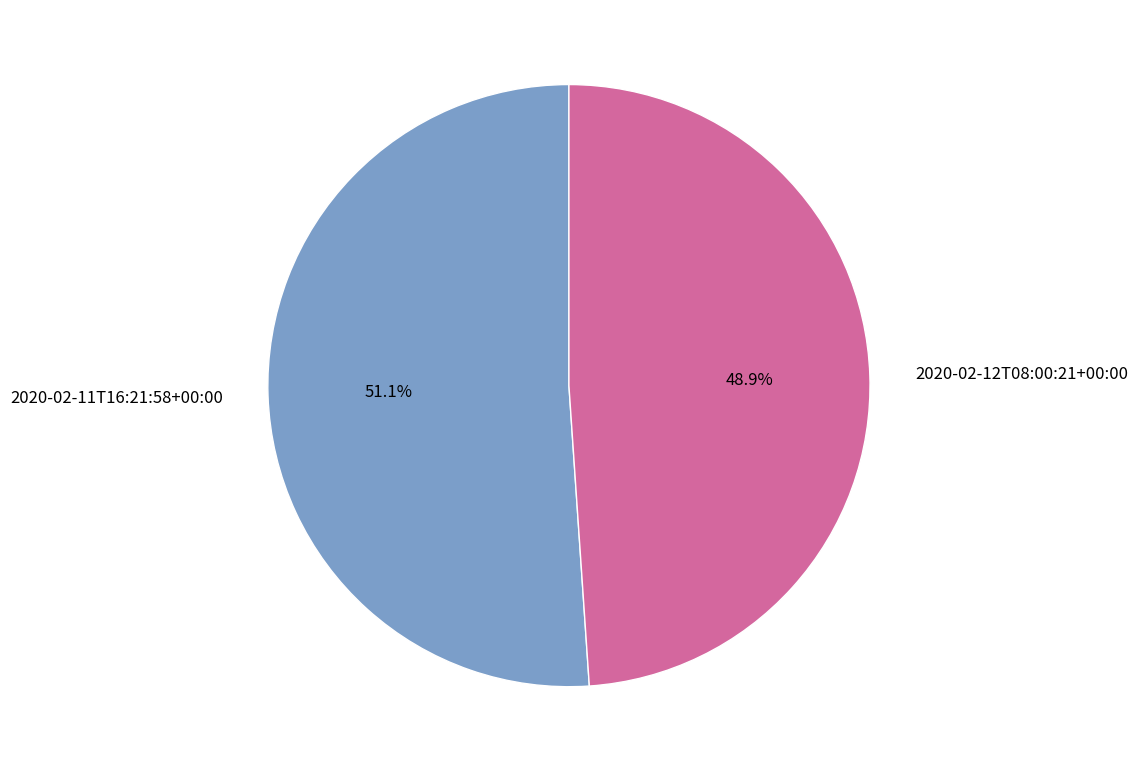

True or false: 2020-02-12T08:00:21+00:00 accounts for 37% of the total.

False